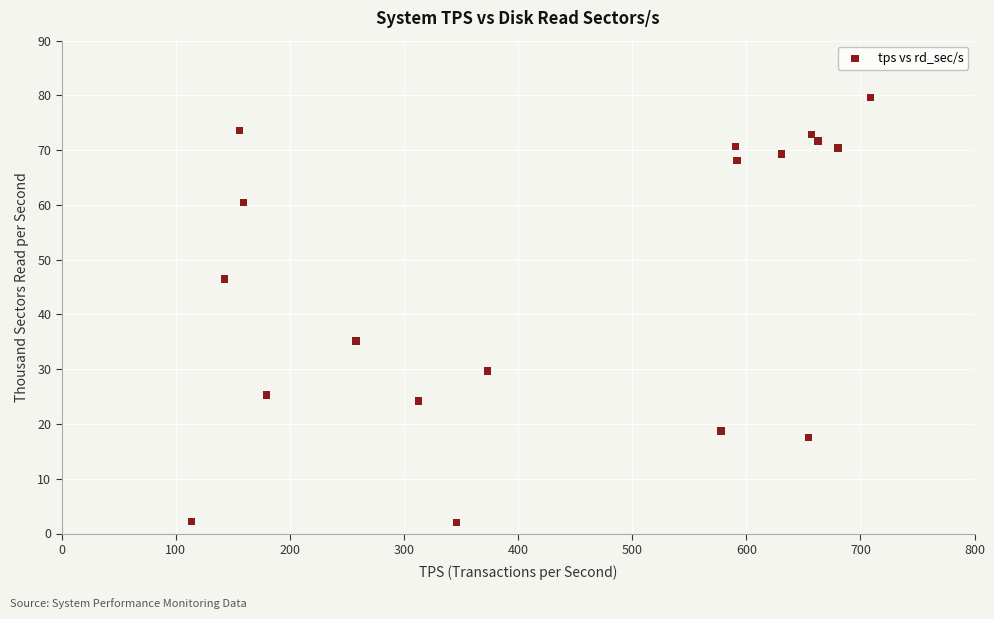

What is the range of Y values (max minus min)?

77.6